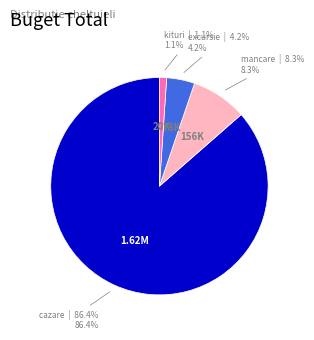

Do excursie and cazare together represent more than half of the pie?

Yes